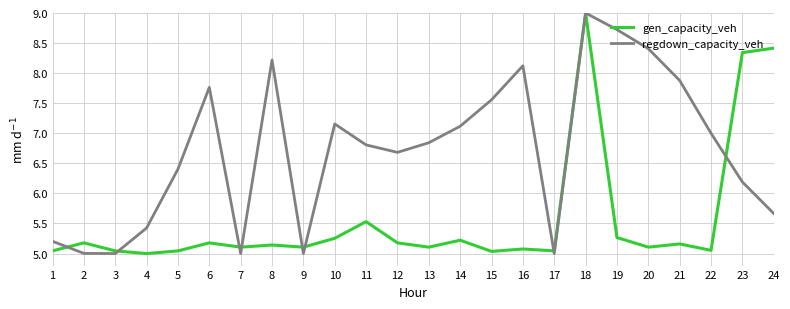

What is the highest value of the regdown_capacity_veh series?

9.0